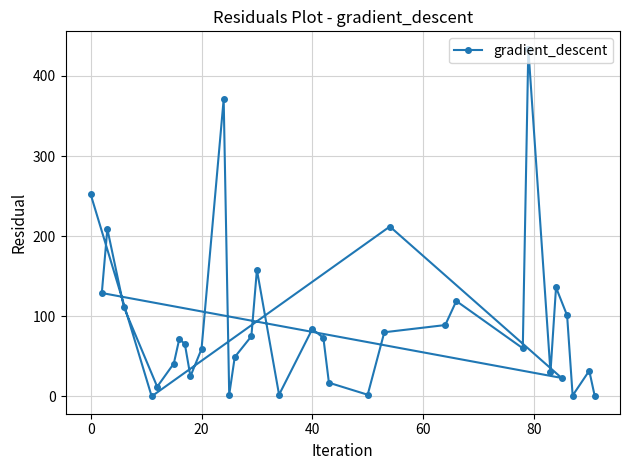

How many data points are less than 72?

17